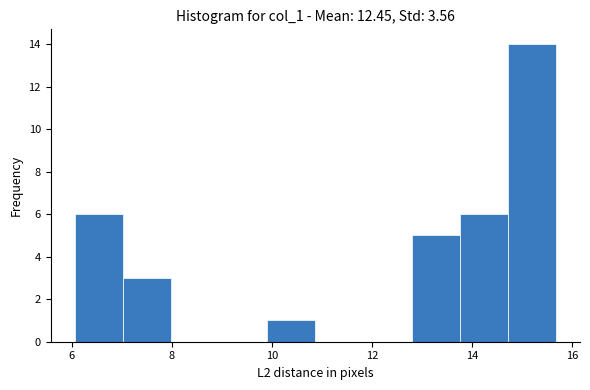

How tall is the bar that spans 6.0 to 7.0 on the x-axis? Neither the bar edges nor the heights are printed on the chart, so give them approximately, as read against the axes.

6